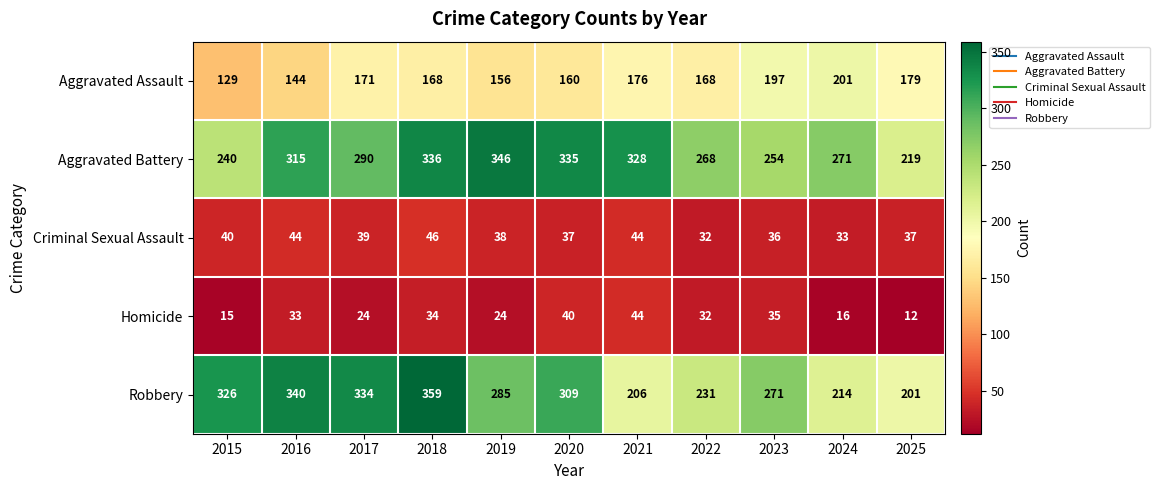

How many categories are shown in the chart?

11